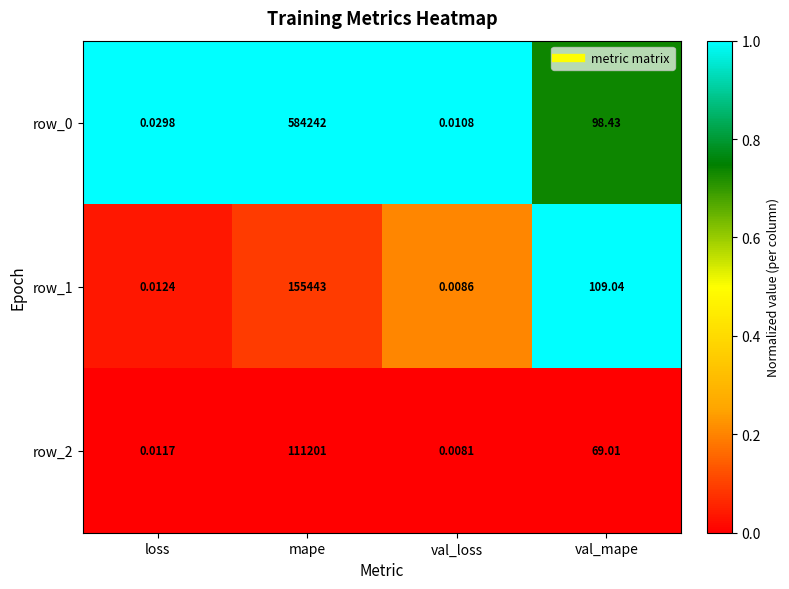

At which label does row_1 reach its minimum?

val_loss